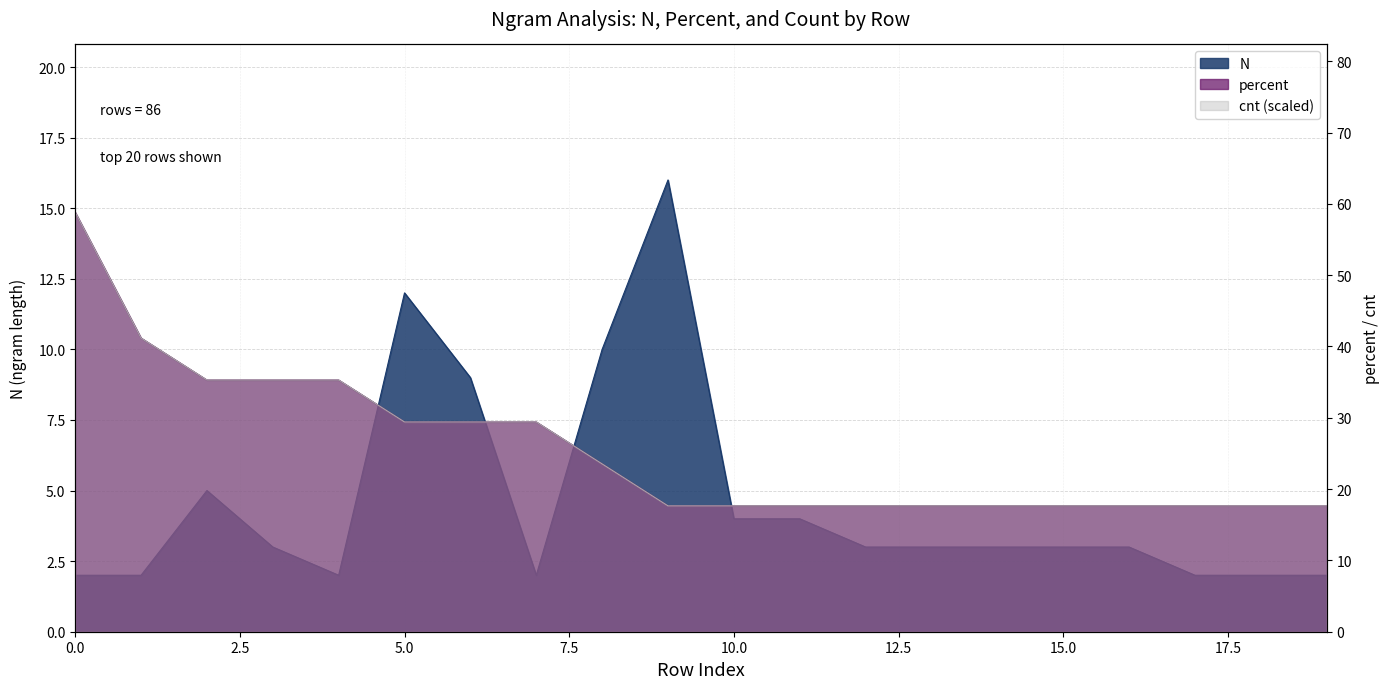

List the series in order of their peak value, lowest first.

N, cnt, percent